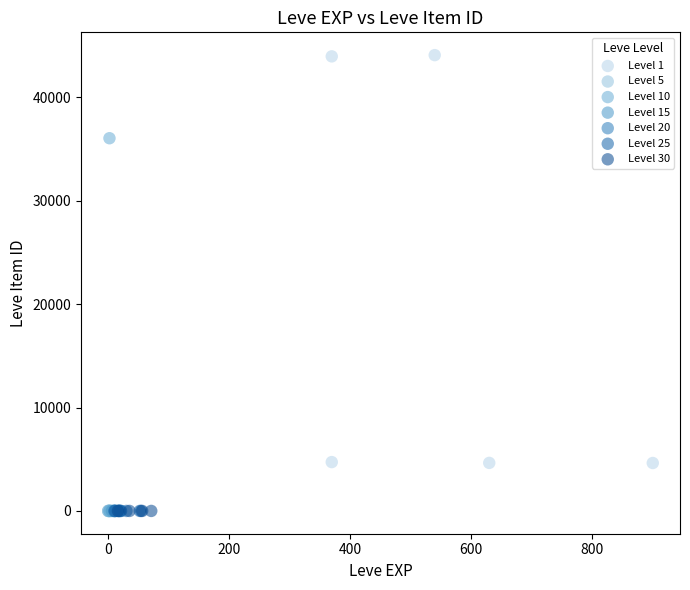

Which series reaches the maximum Y coordinate?

Level 1